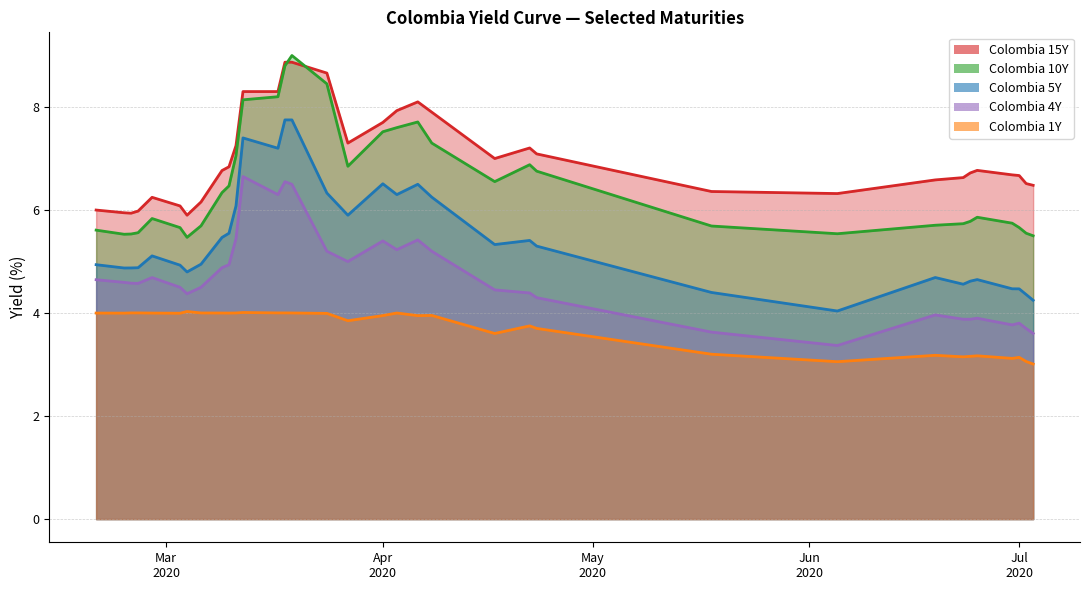

At which label does Colombia 15Y reach its peak?

2020-03-18